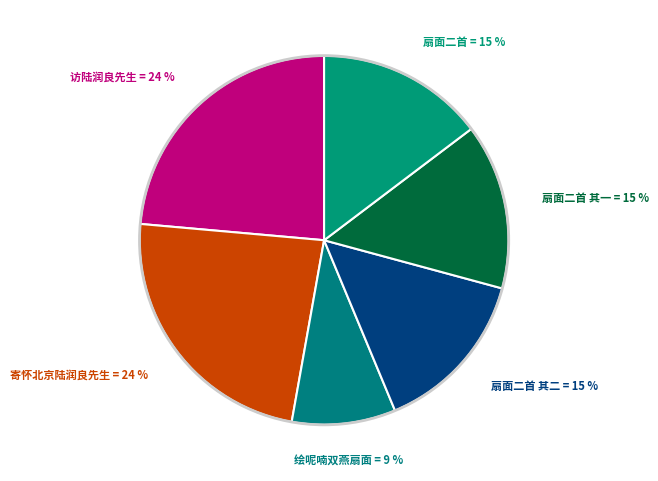

Count the number of slices in the pie.

6